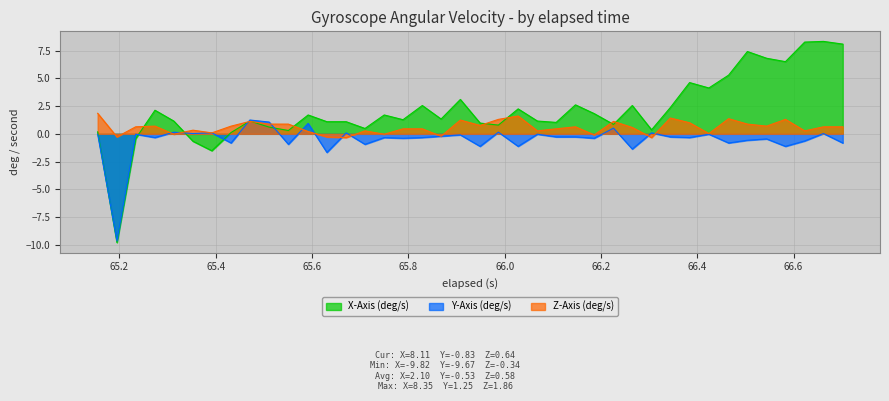

What is the highest value of the y_axis series?

1.2